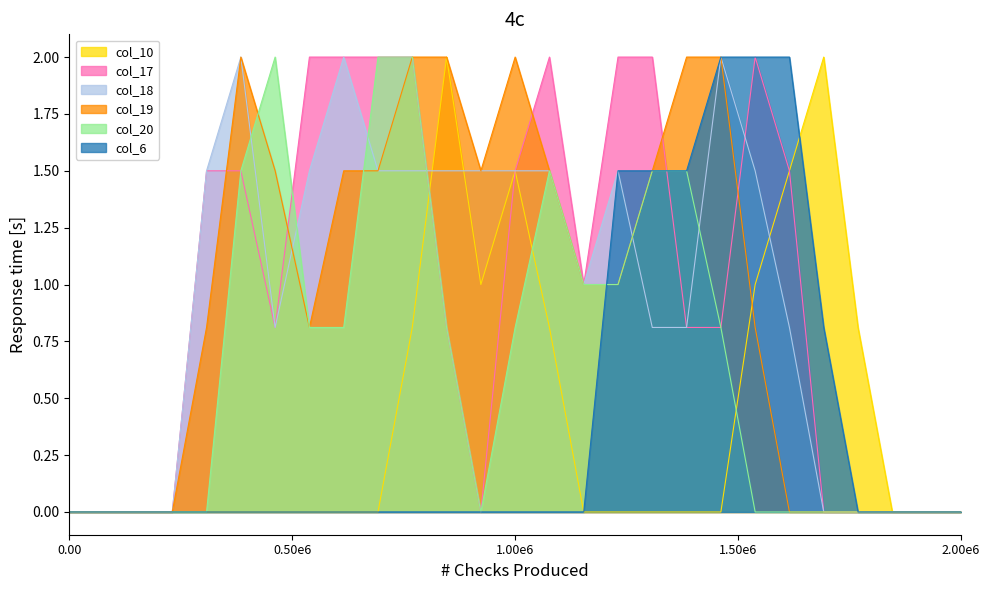

True or false: col_10 has more than 2 points higher than both neighbors.

True